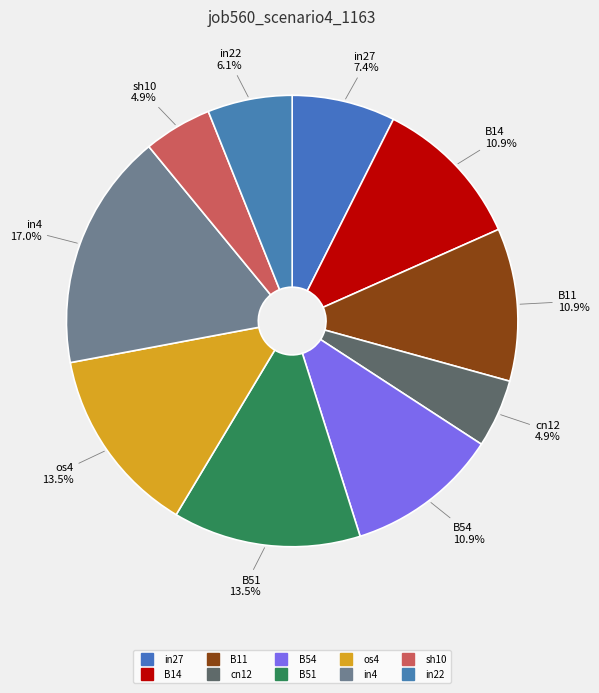

How many segments does this pie chart have?

10